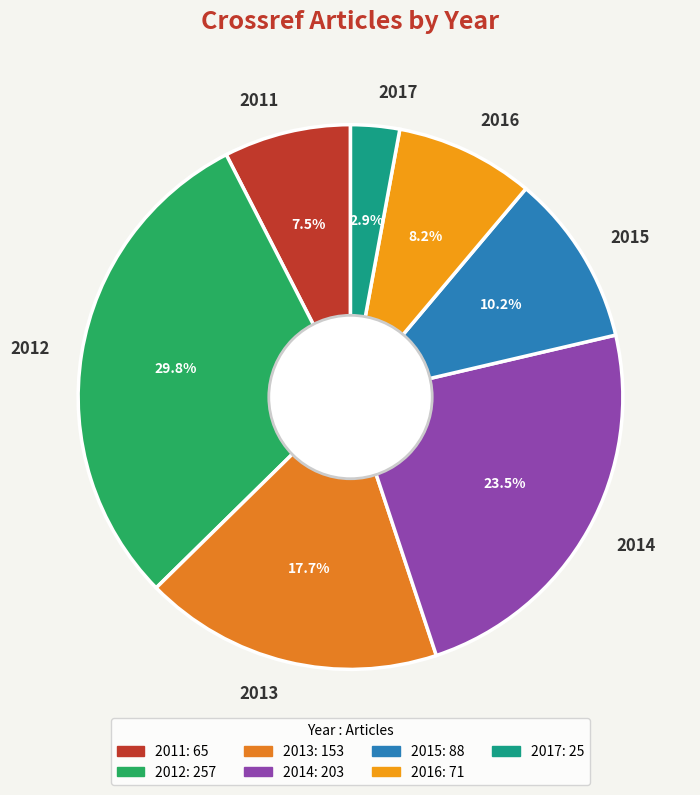

Rank the categories by value from lowest to highest.

2017, 2011, 2016, 2015, 2013, 2014, 2012